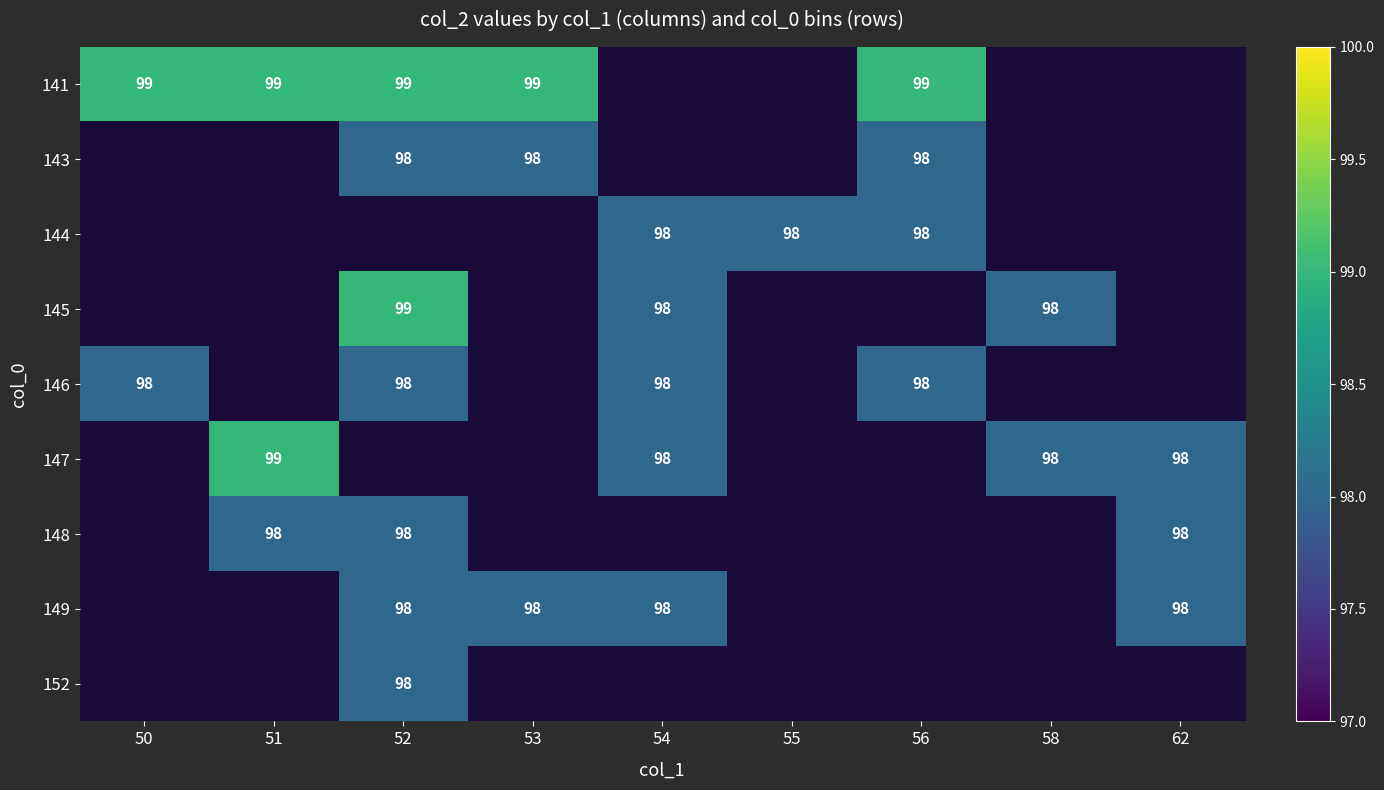

The 141 series shows 99 at 56. True or false?

True